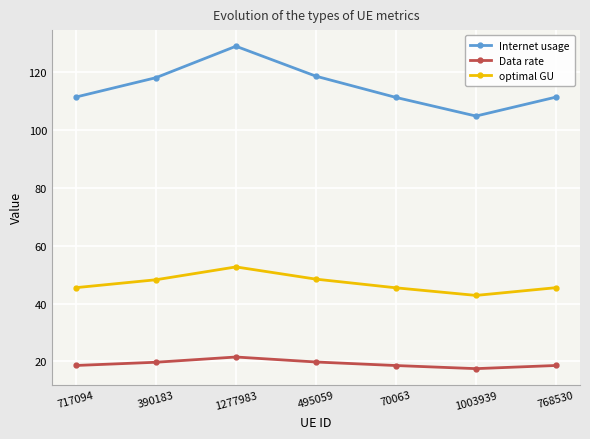

True or false: optimal GU has more than 2 interior local peaks.

False